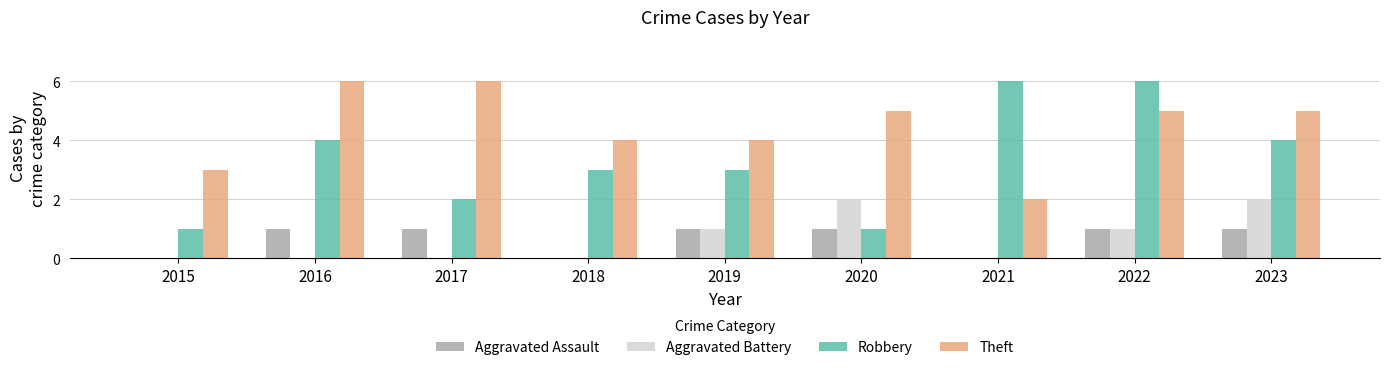

What is the total value across all series at 2020?

9